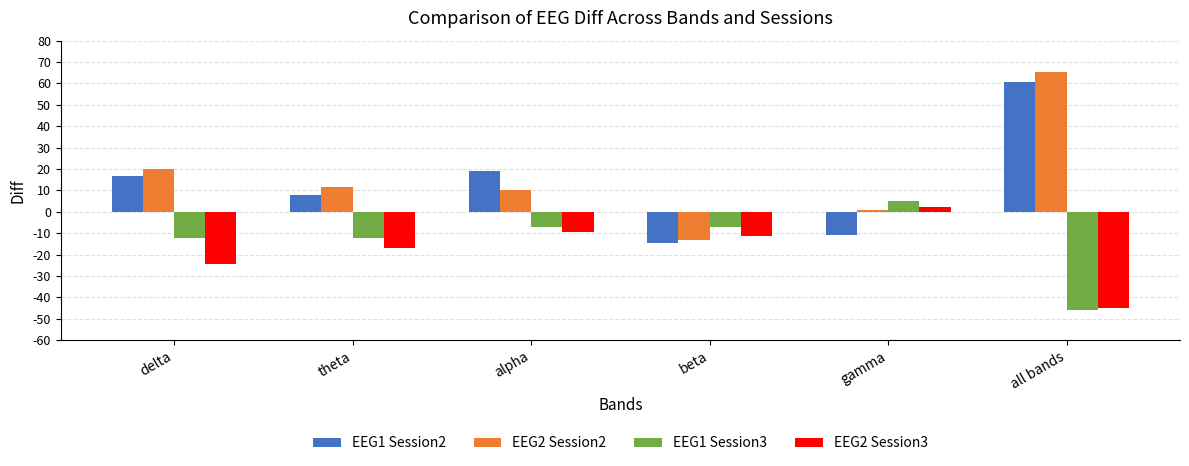

Rank the series by their maximum value, from highest to lowest.

EEG2 Session2, EEG1 Session2, EEG1 Session3, EEG2 Session3